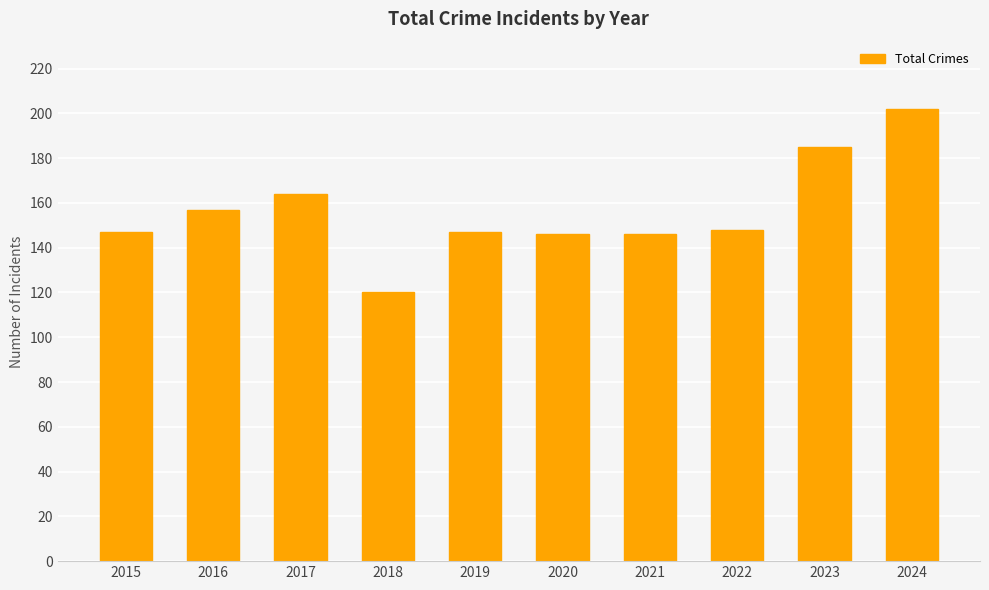

Reading left to right, transcribe all the data shown in this chart.

147	157	164	120	147	146	146	148	185	202